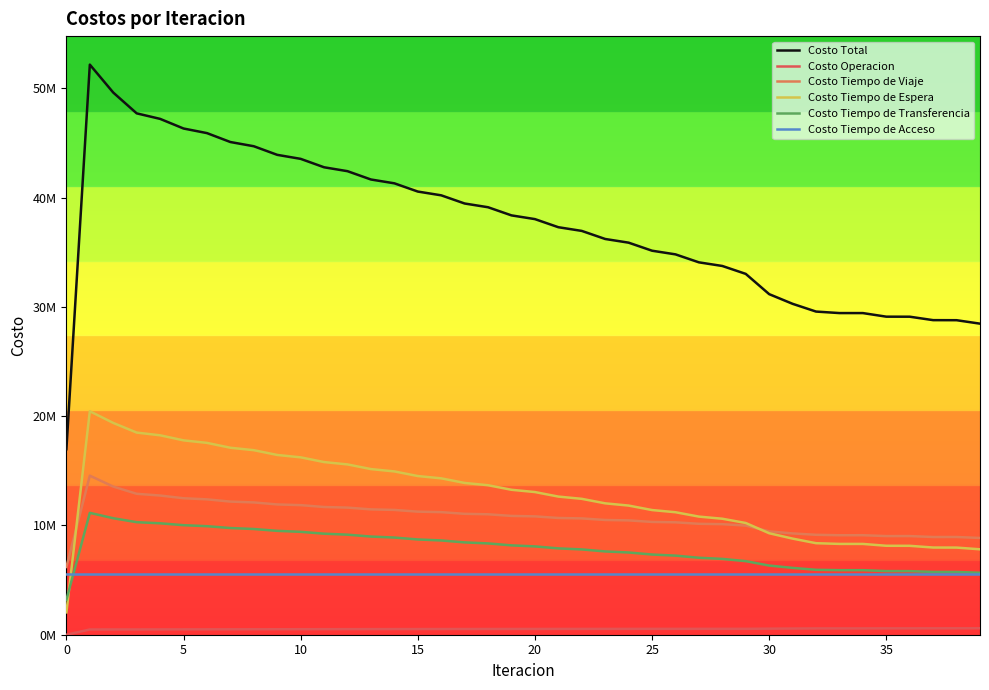

Does the chart display data point markers on the line(s)?

No